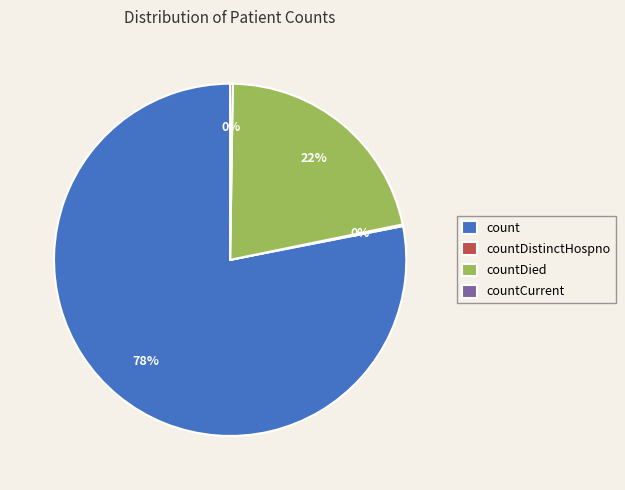

To the nearest percent, what percentage of the pie is countDied?

22%